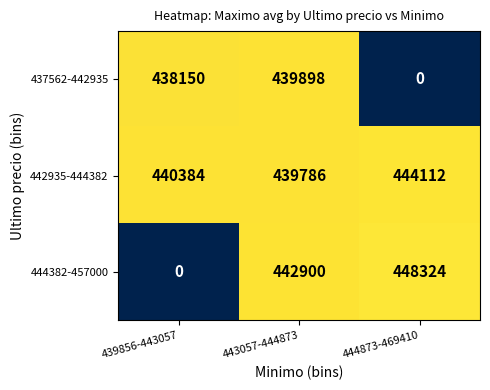

Reading left to right, extract all data points from this chart.

437562-442935: 438150	439898	0
442935-444382: 440384	439786	444112
444382-457000: 0	442900	448324